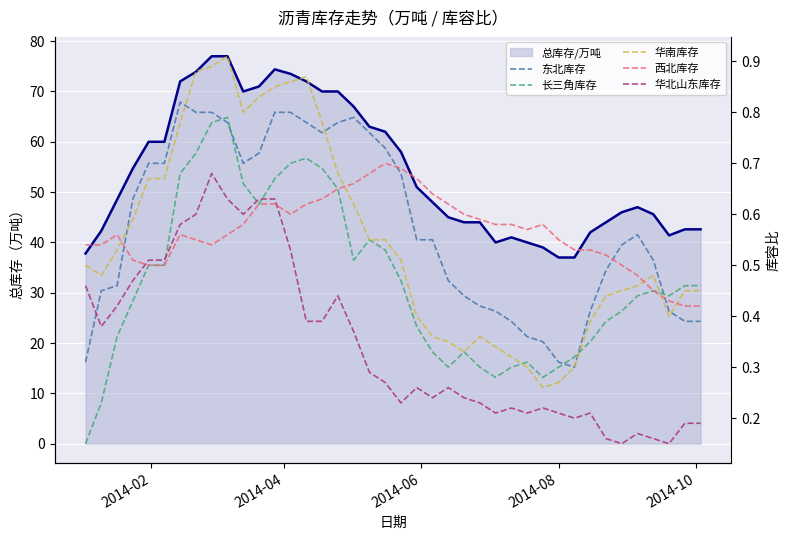

How many distinct data groups are displayed?

6